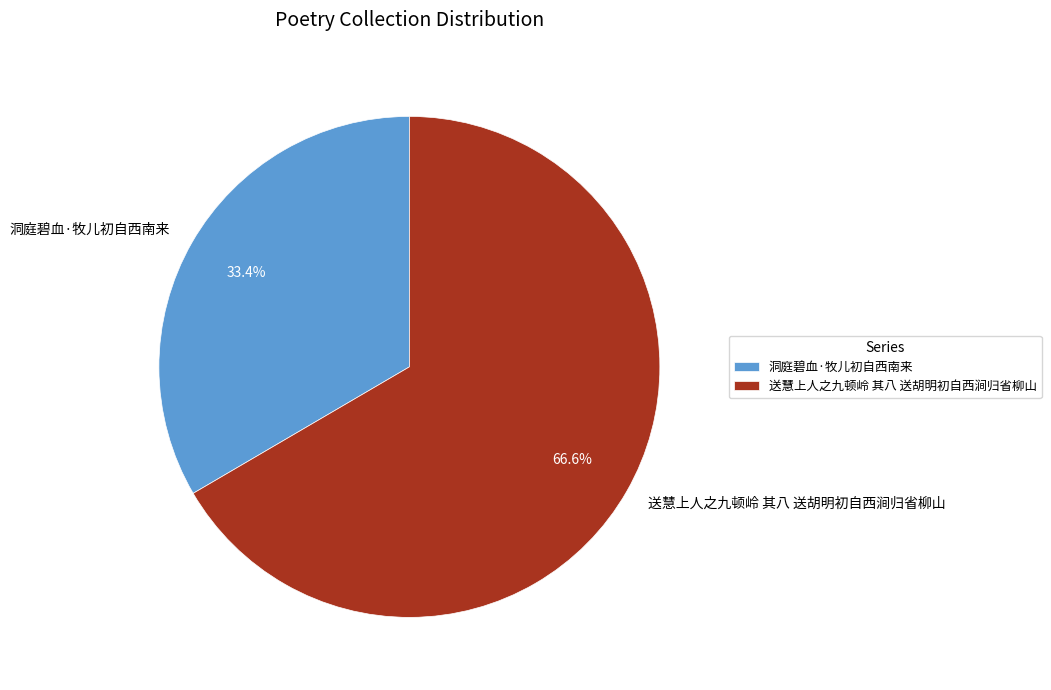

Approximately how many times larger is the value at 洞庭碧血·牧儿初自西南来 compared to 送慧上人之九顿岭 其八 送胡明初自西涧归省柳山?

0.5